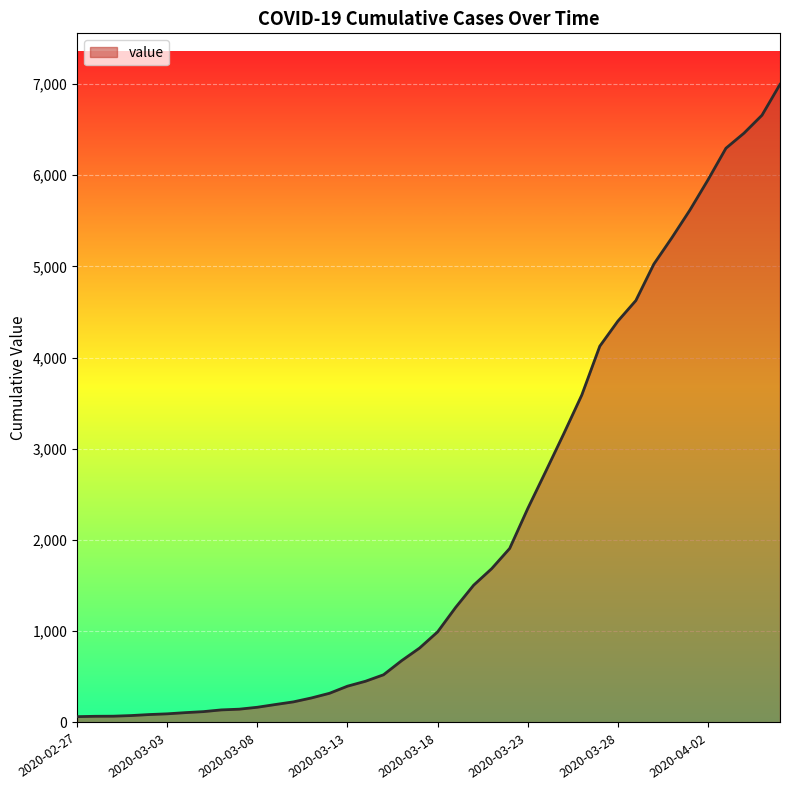

What is the difference between the maximum and minimum values?

6931